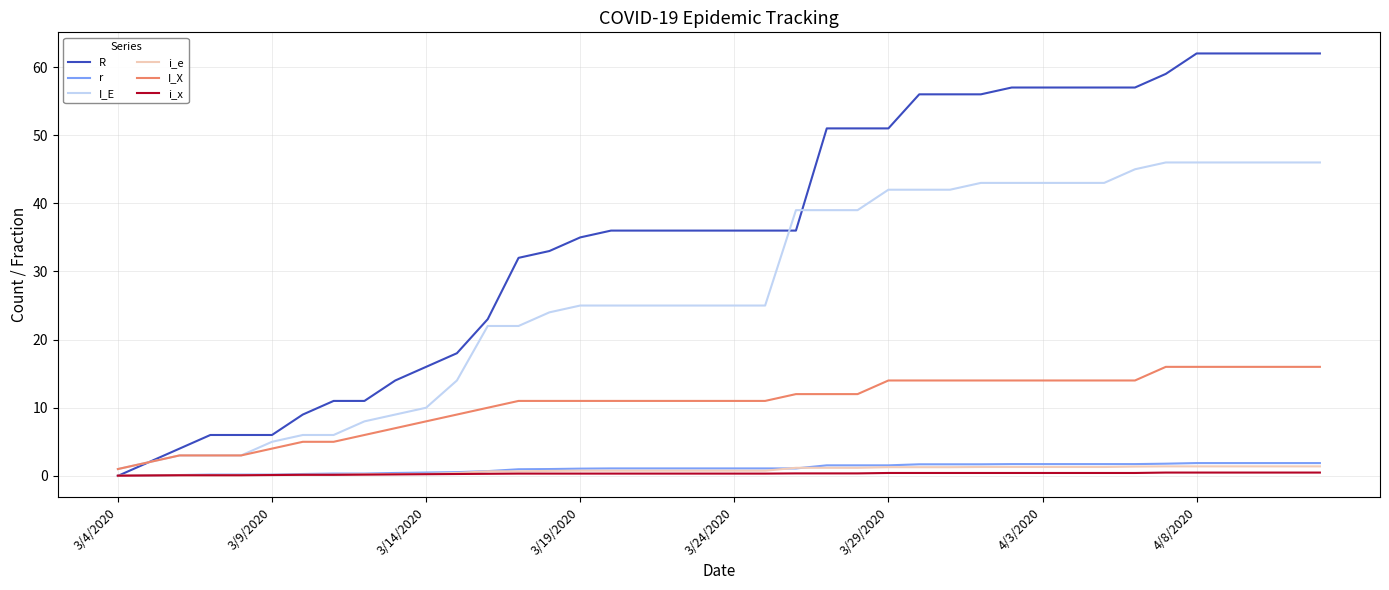

Which series has the widest spread of values?

R